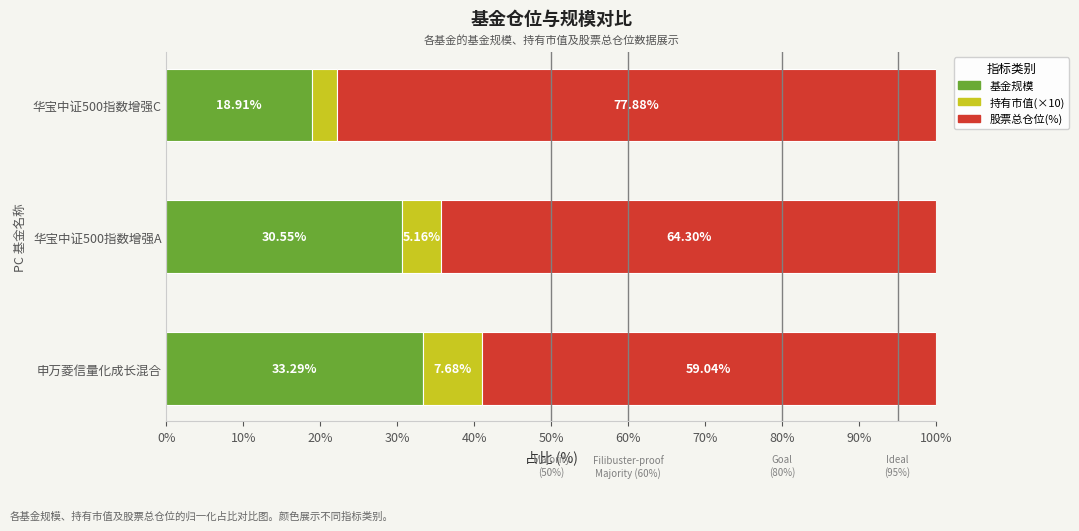

Which category has the highest value in the 基金规模 series?

申万菱信量化成长混合